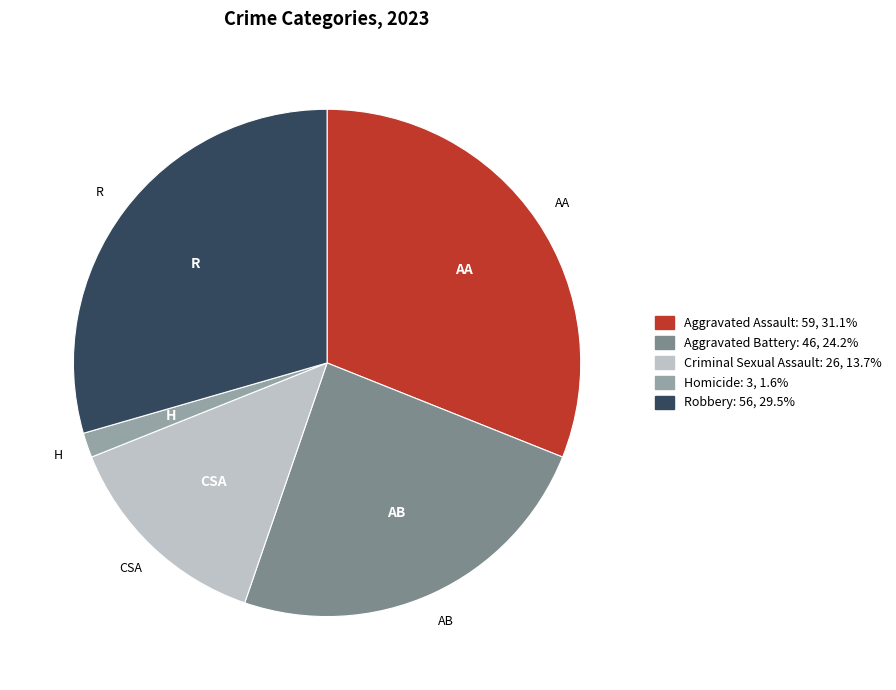

Which category has the biggest portion of the pie?

Aggravated Assault